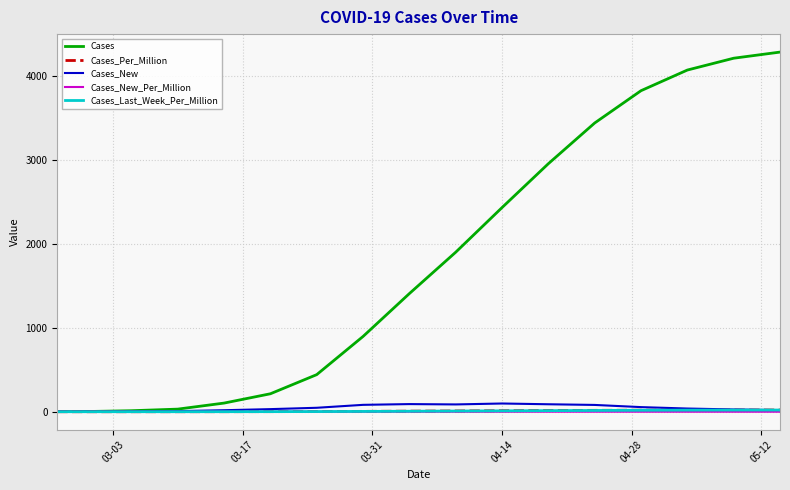

Which series has the widest spread of values?

Cases